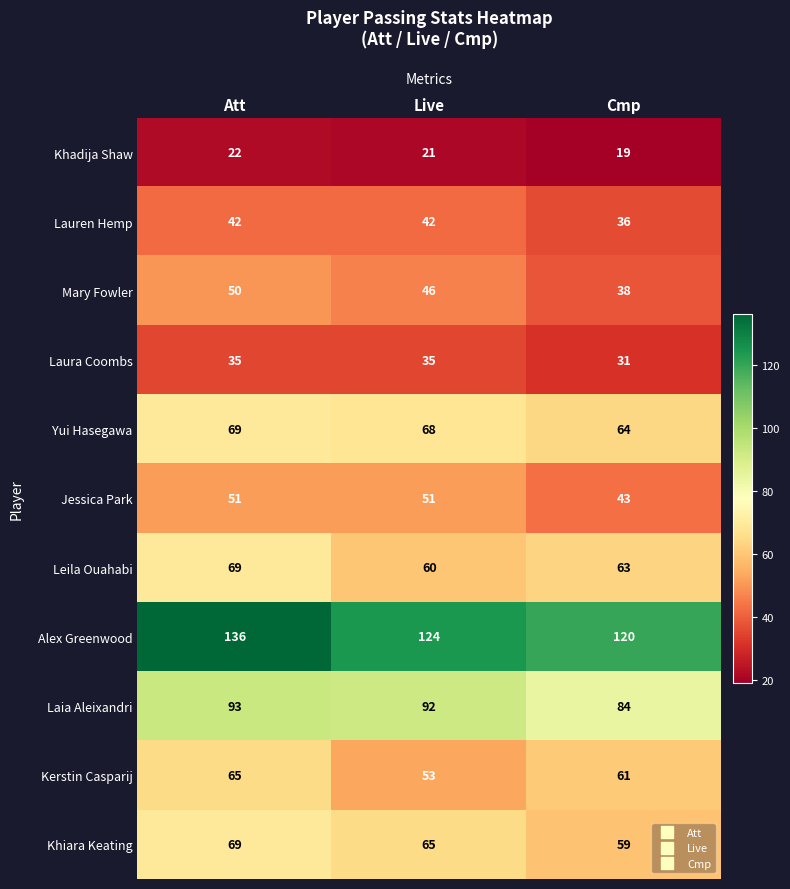

What is the average value of the Lauren Hemp series?

40